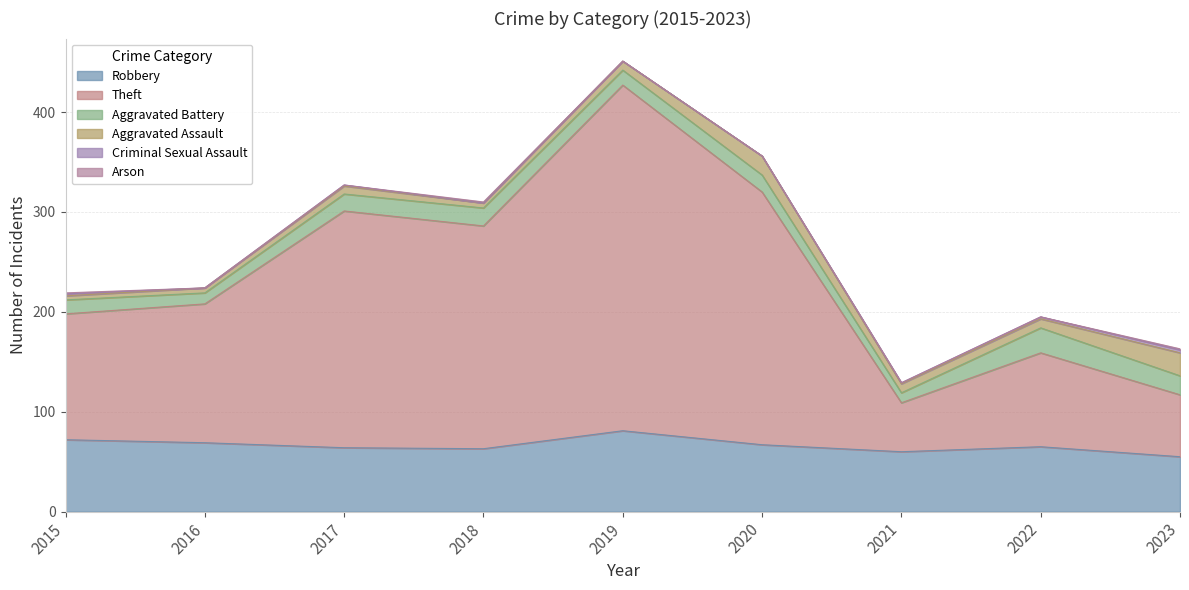

Is the value of Aggravated Battery at 2022 greater than the value of Criminal Sexual Assault at 2016?

Yes